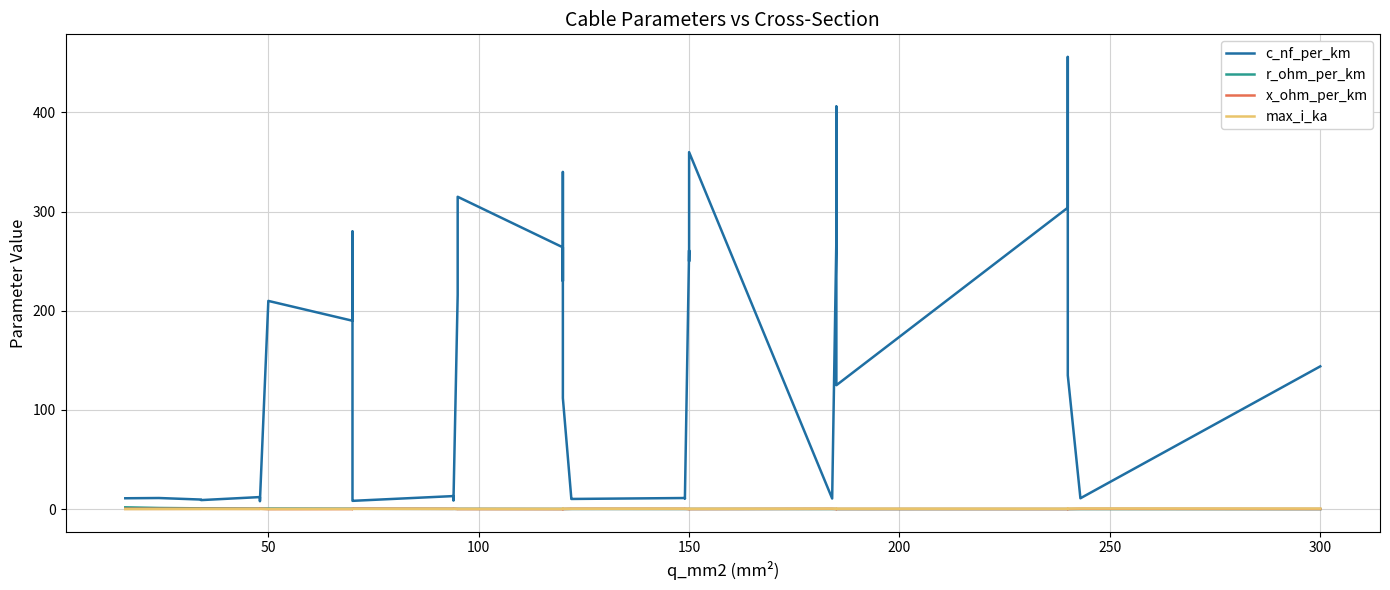

What is the smallest value displayed?

0.1